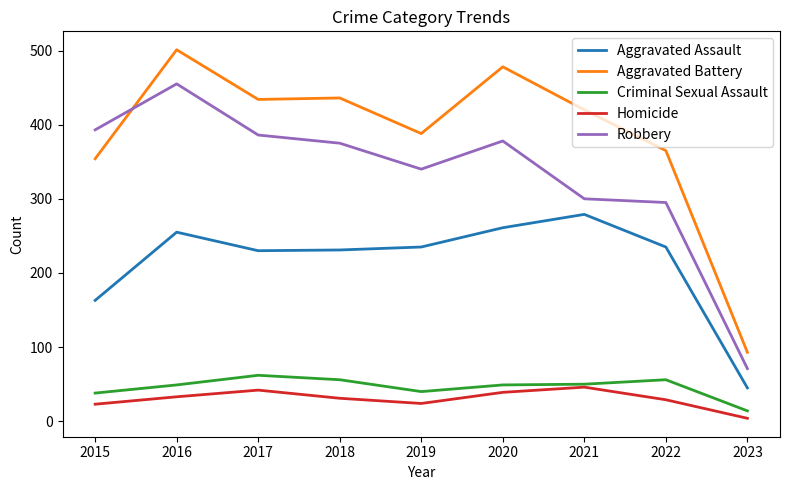

Between 2016 and 2020, which series saw the biggest shift?

Robbery